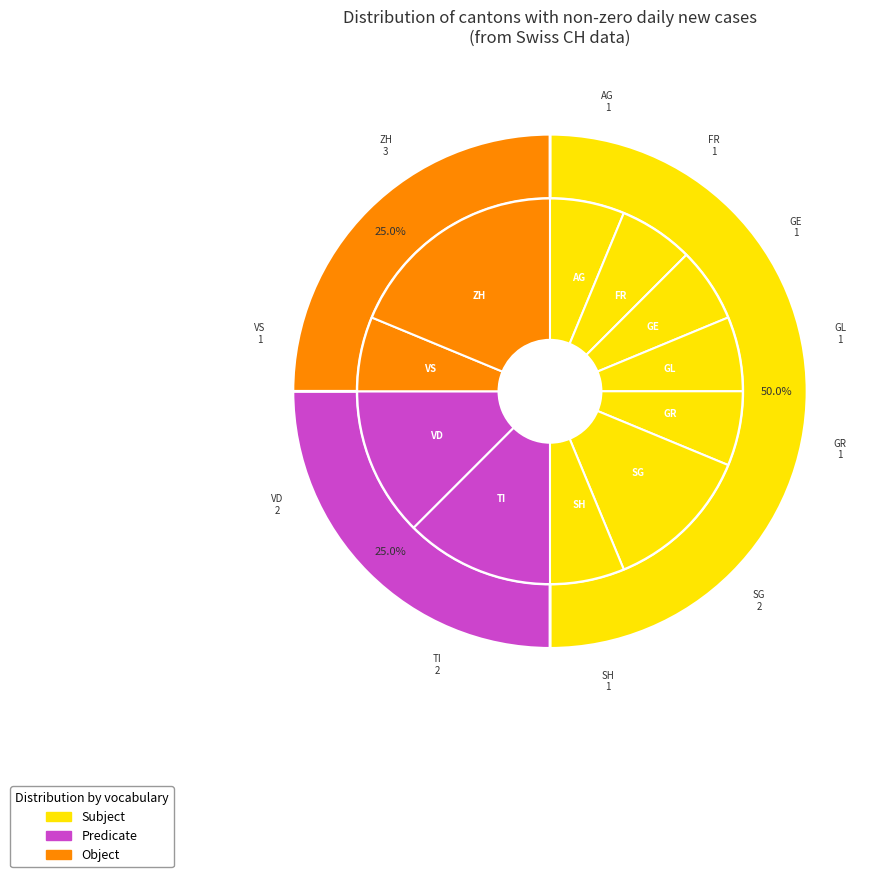

Is FR the majority of the pie?

No